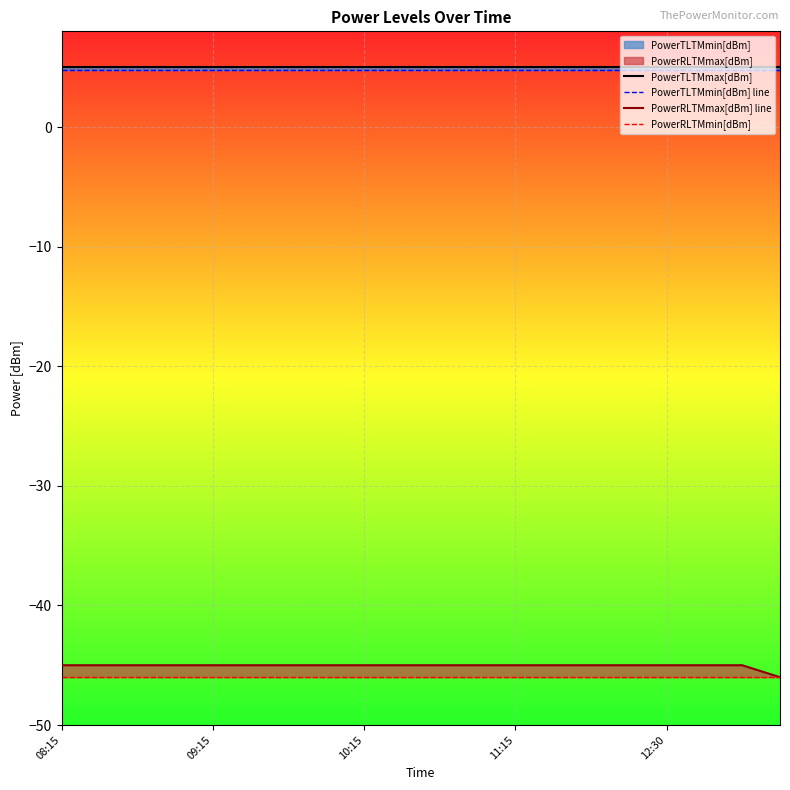

What is the label of the 19th point from the right?

09:15